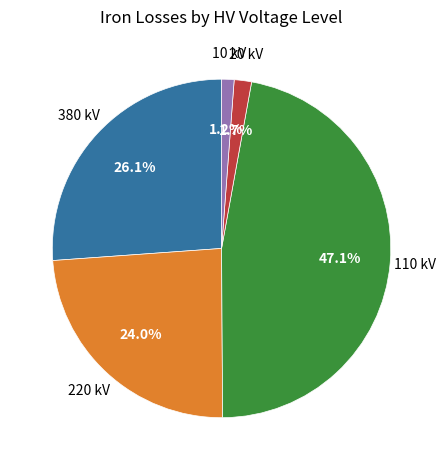

Does any single category account for the majority?

No